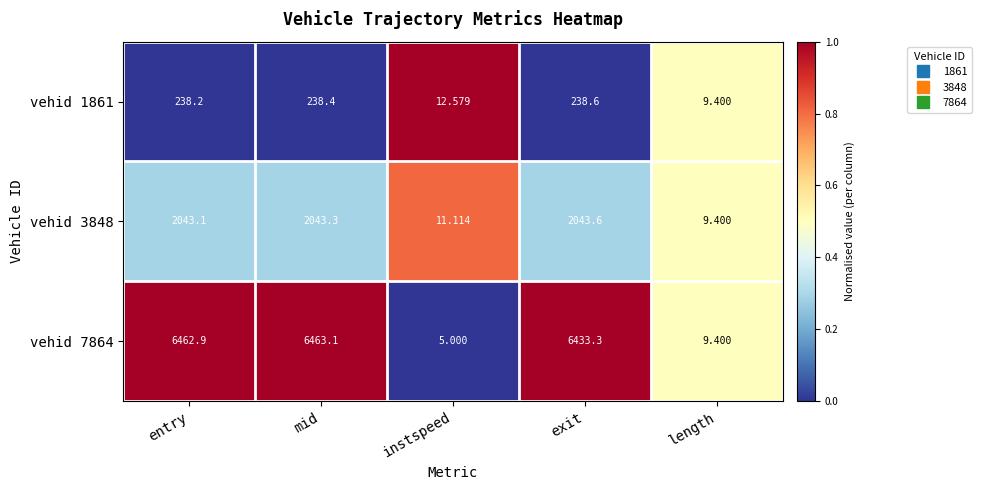

Which label corresponds to the largest value in the chart?

mid